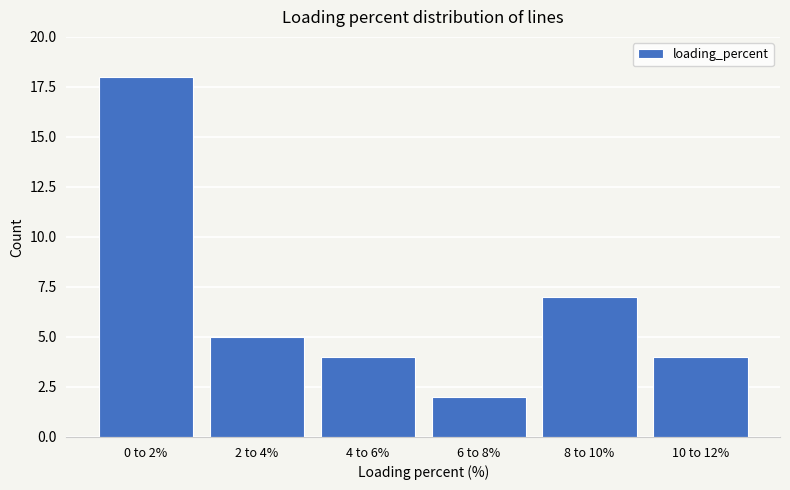

Reading left to right, transcribe all the data shown in this chart.

0 to 2%=18	2 to 4%=5	4 to 6%=4	6 to 8%=2	8 to 10%=7	10 to 12%=4